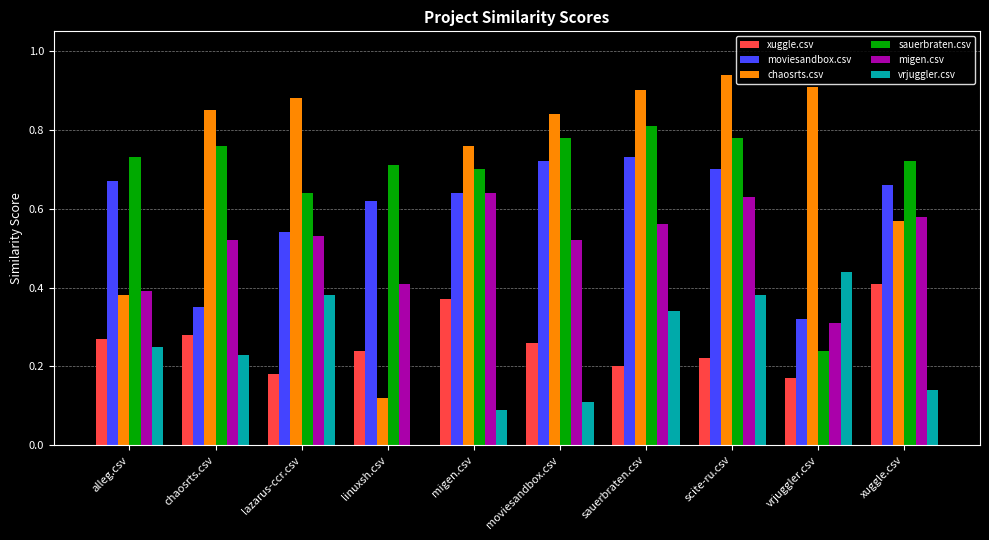

Between linuxsh.csv and xuggle.csv, which series saw the biggest shift?

chaosrts.csv